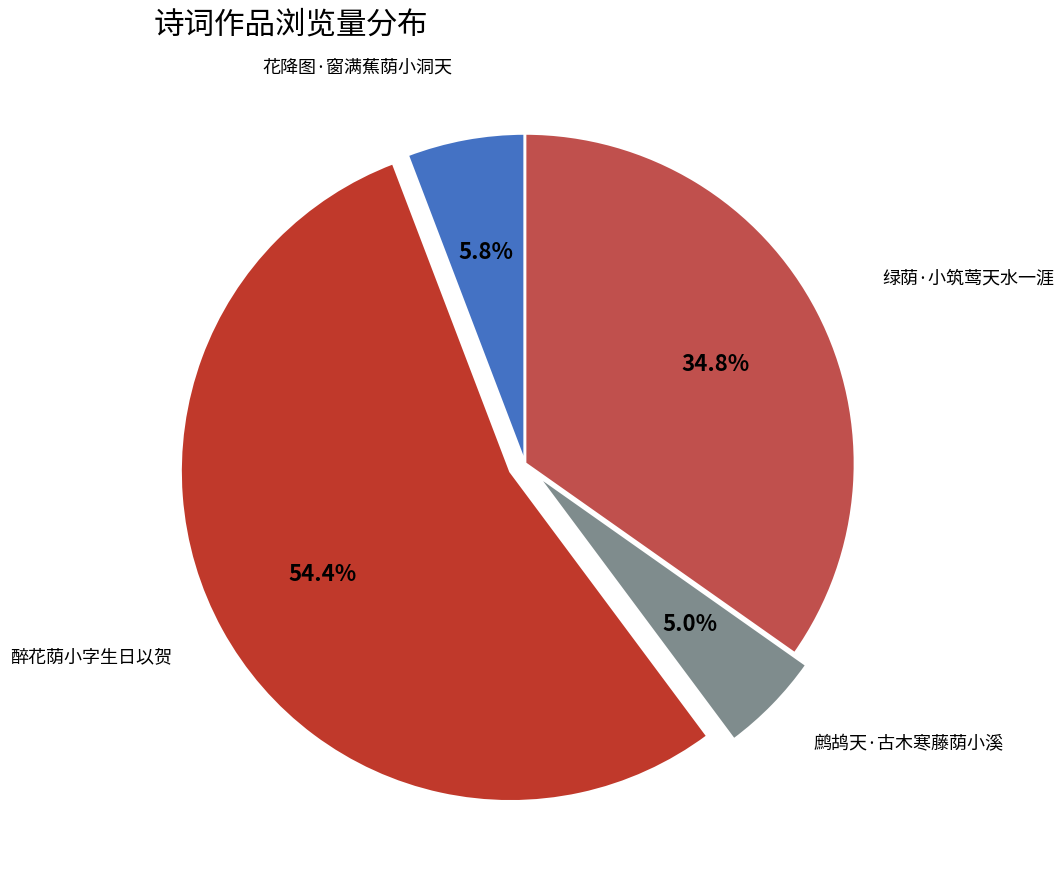

What percentage is the 醉花荫小字生日以贺 slice, to the nearest percent?

54%